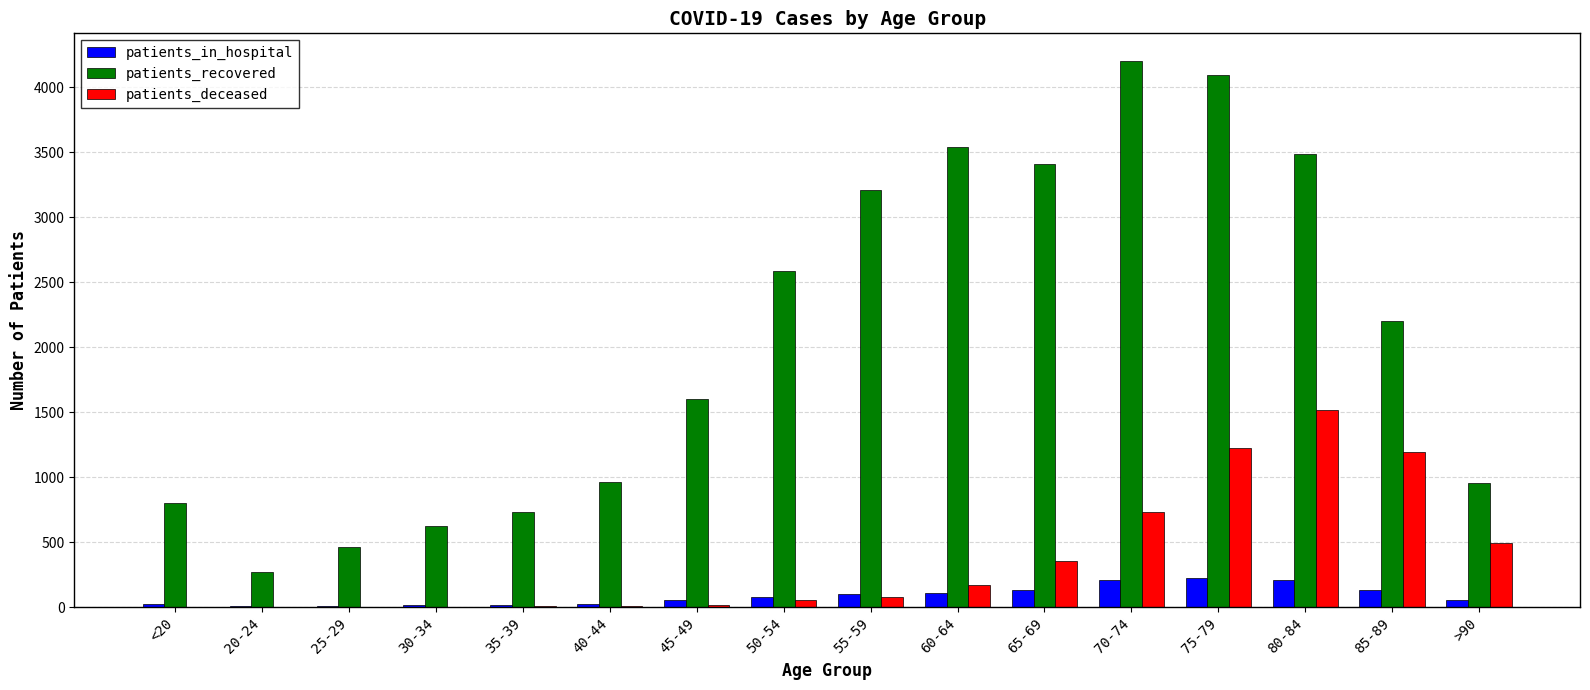

What is the sum of all patients_in_hospital values?

1411